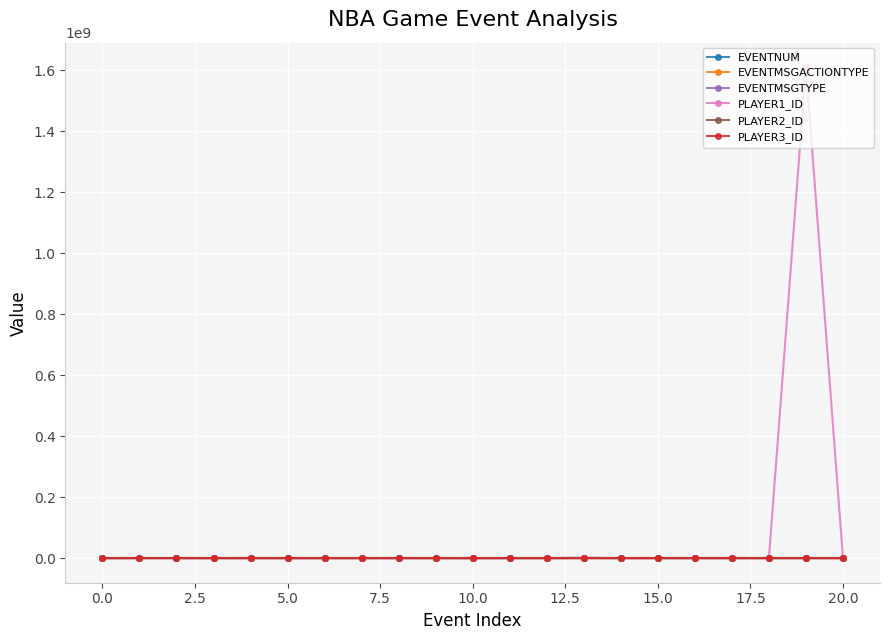

How many categories are shown in the chart?

21